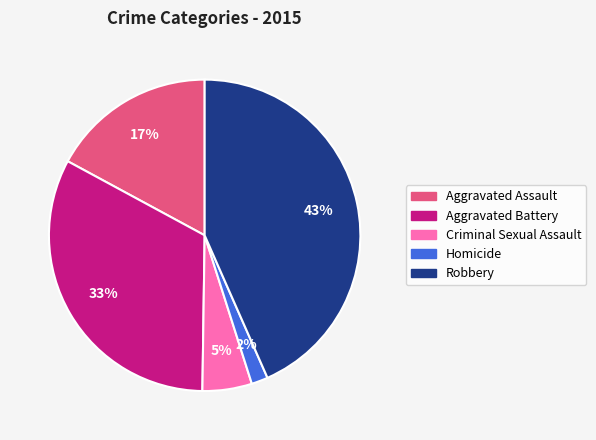

Do Aggravated Battery and Criminal Sexual Assault together represent more than half of the pie?

No